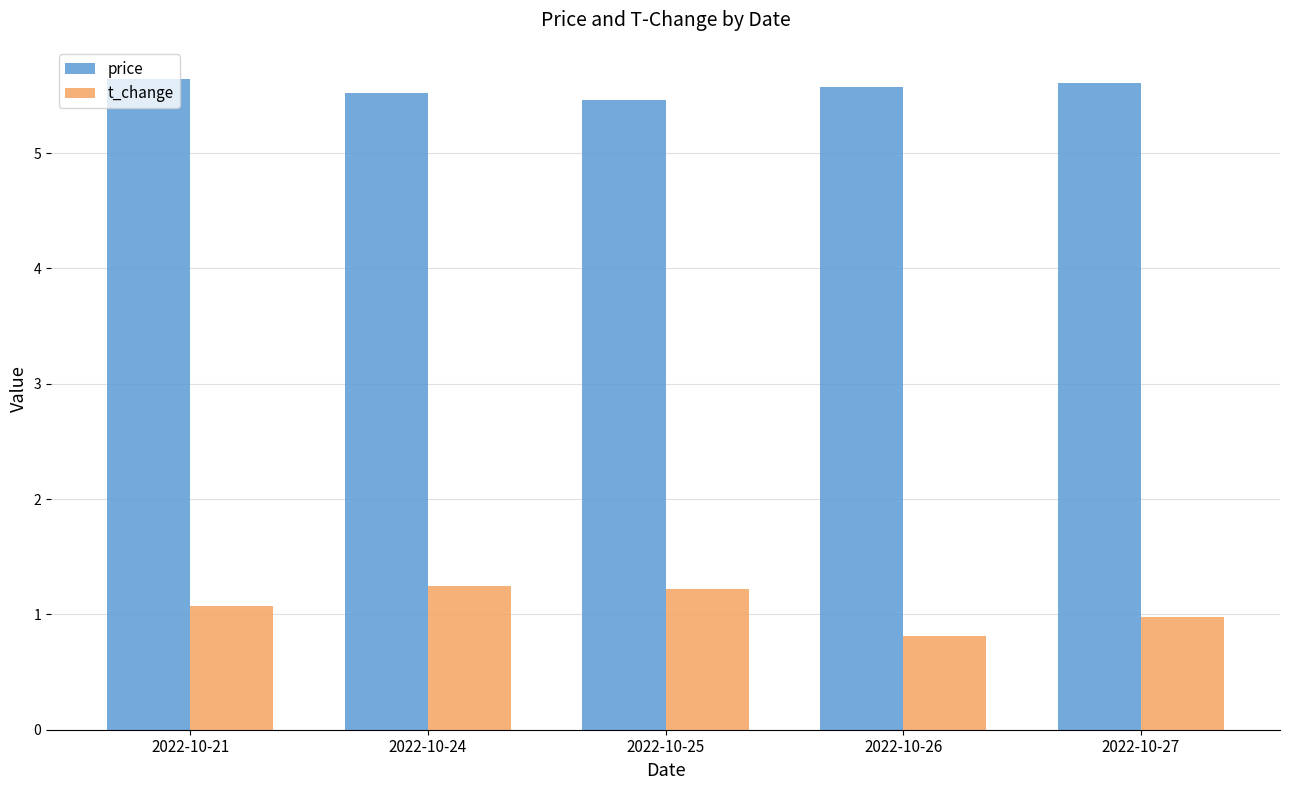

At how many categories does at least one series exceed 1?

5